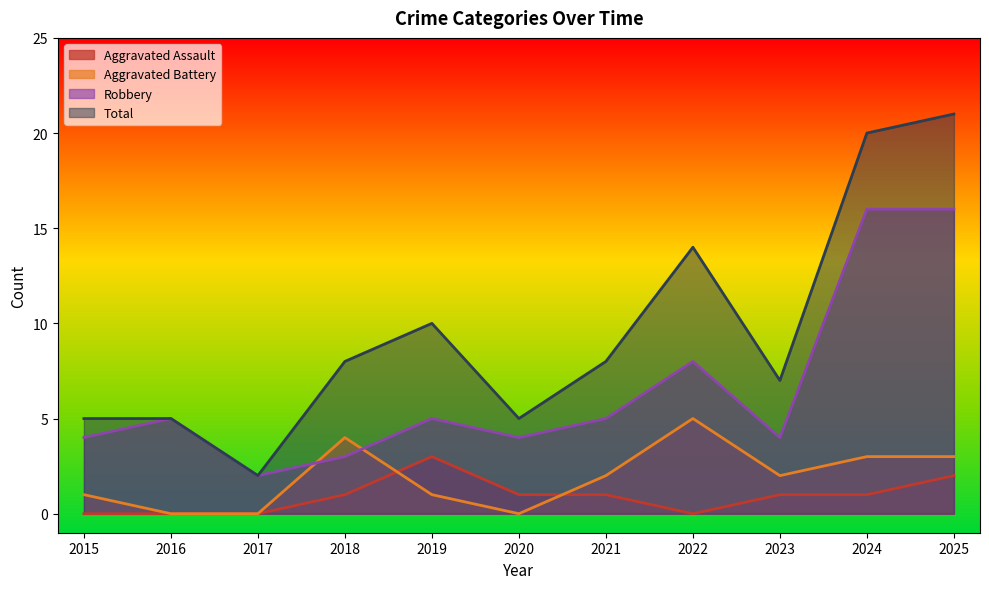

At which category is the sum across all series the highest?

2025